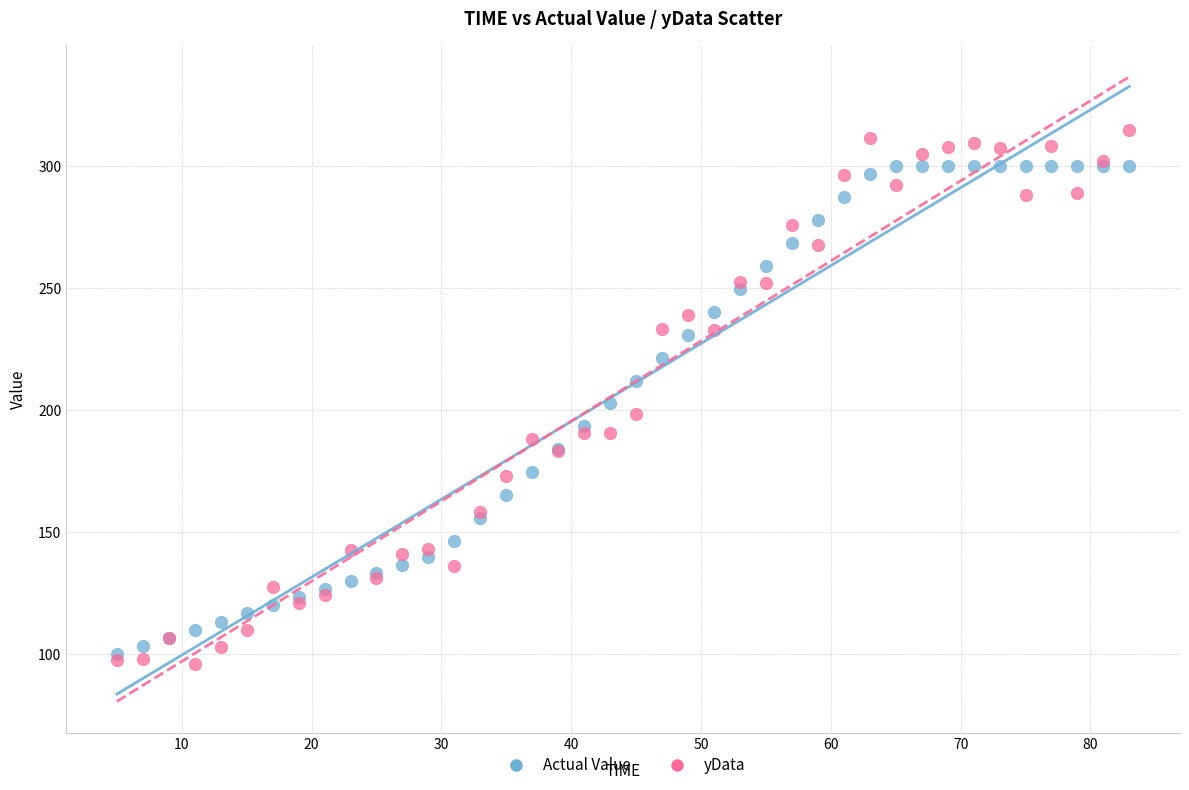

Which series reaches the maximum Y coordinate?

yData